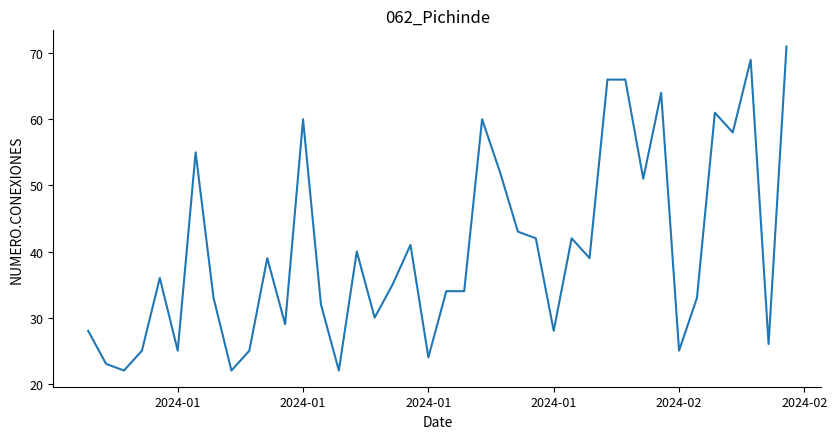

What is the difference between the maximum and minimum values?

49